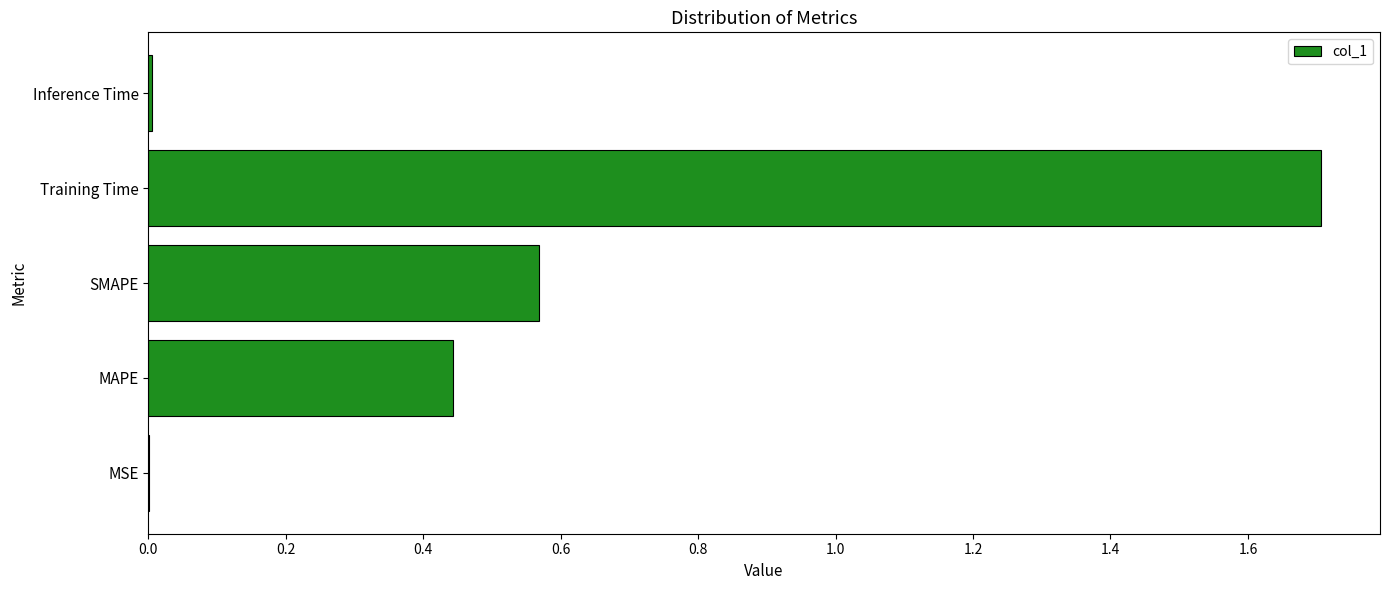

What is the maximum value shown in the chart?

1.7